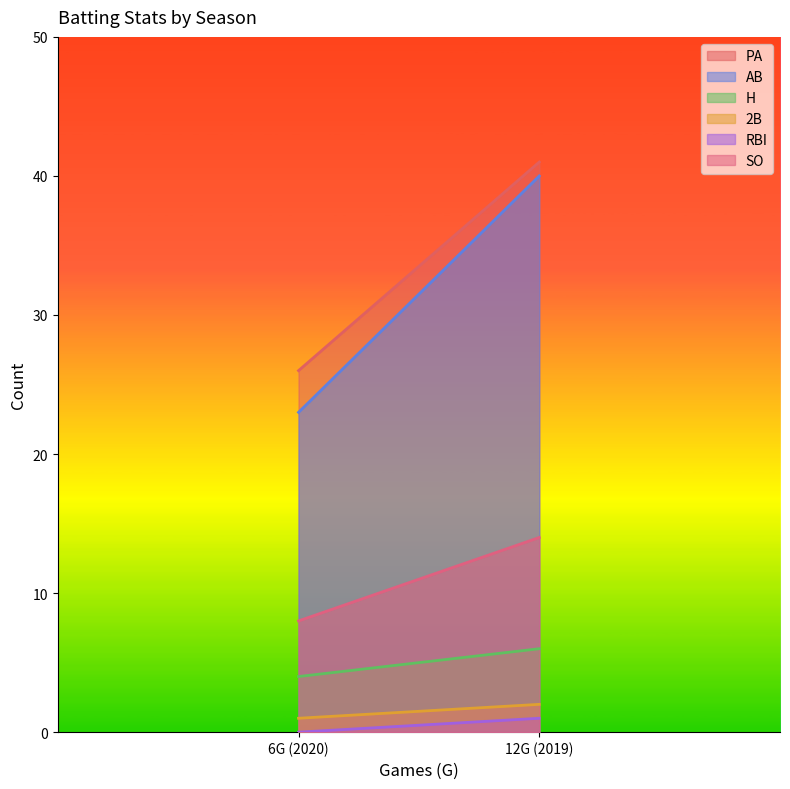

Is it true that 2B equals 2 at 2019?

True